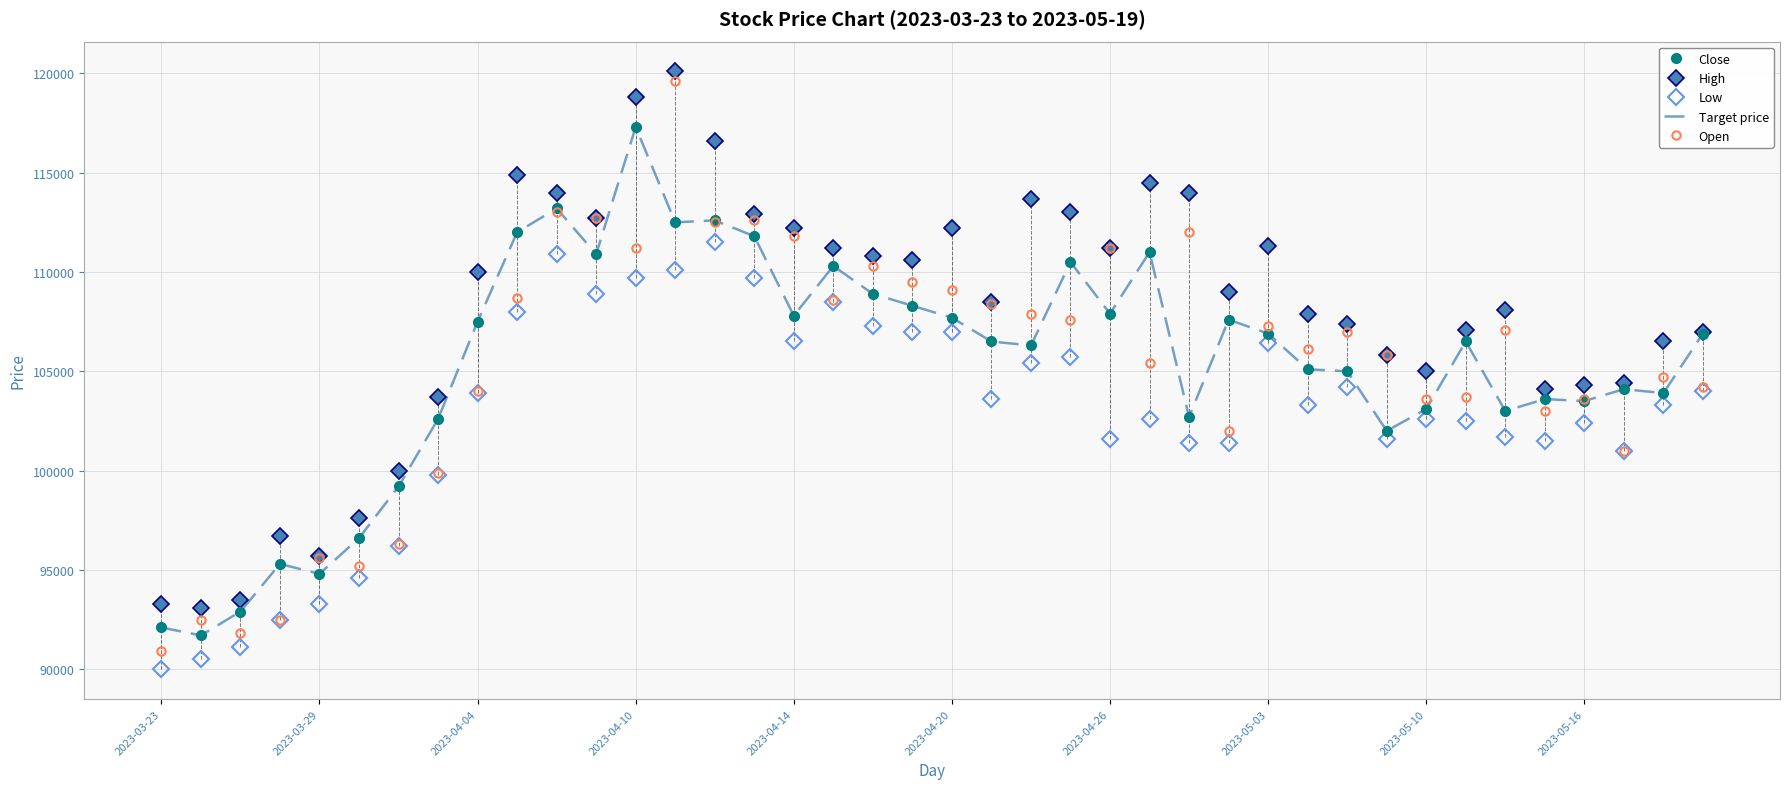

How many lines are shown in the chart?

5